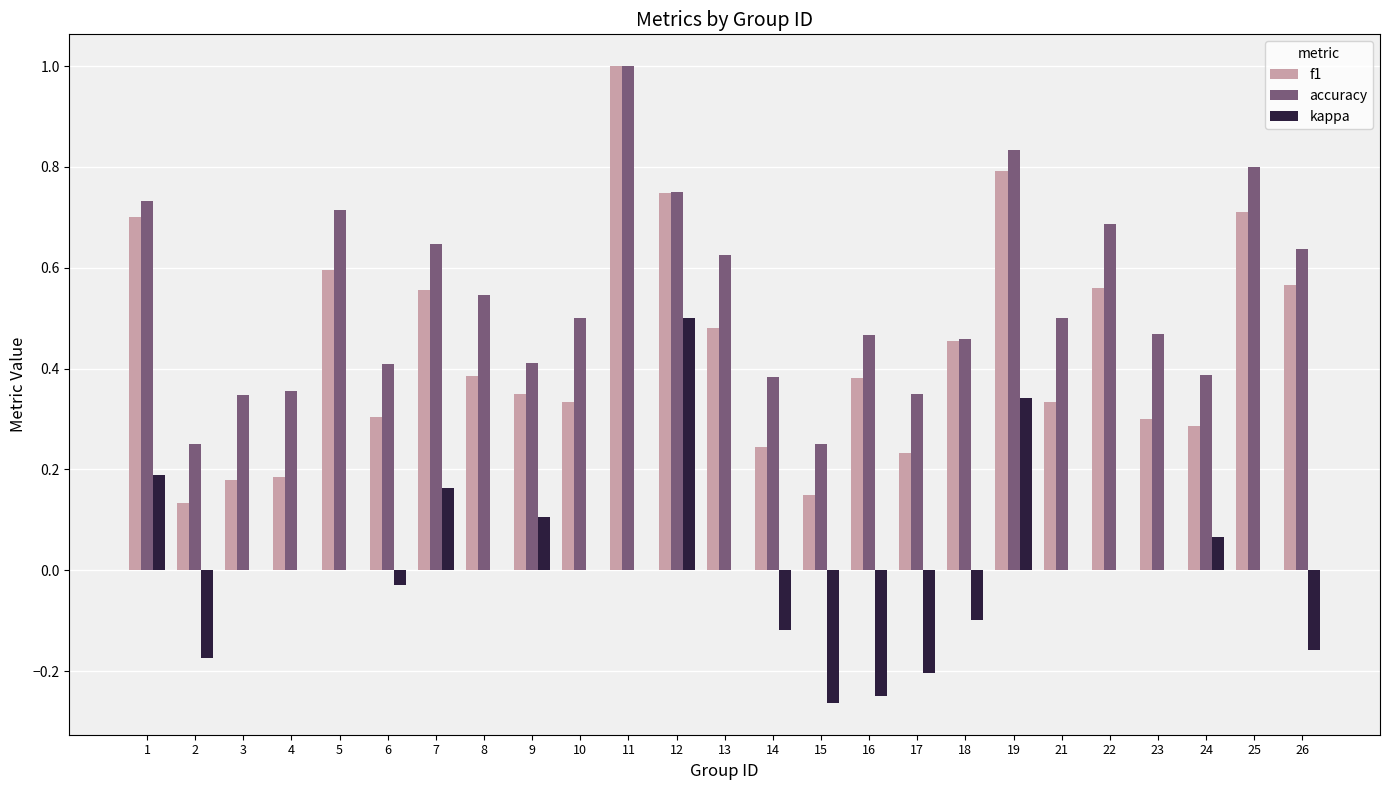

Between 1 and 10, which series saw the biggest shift?

f1